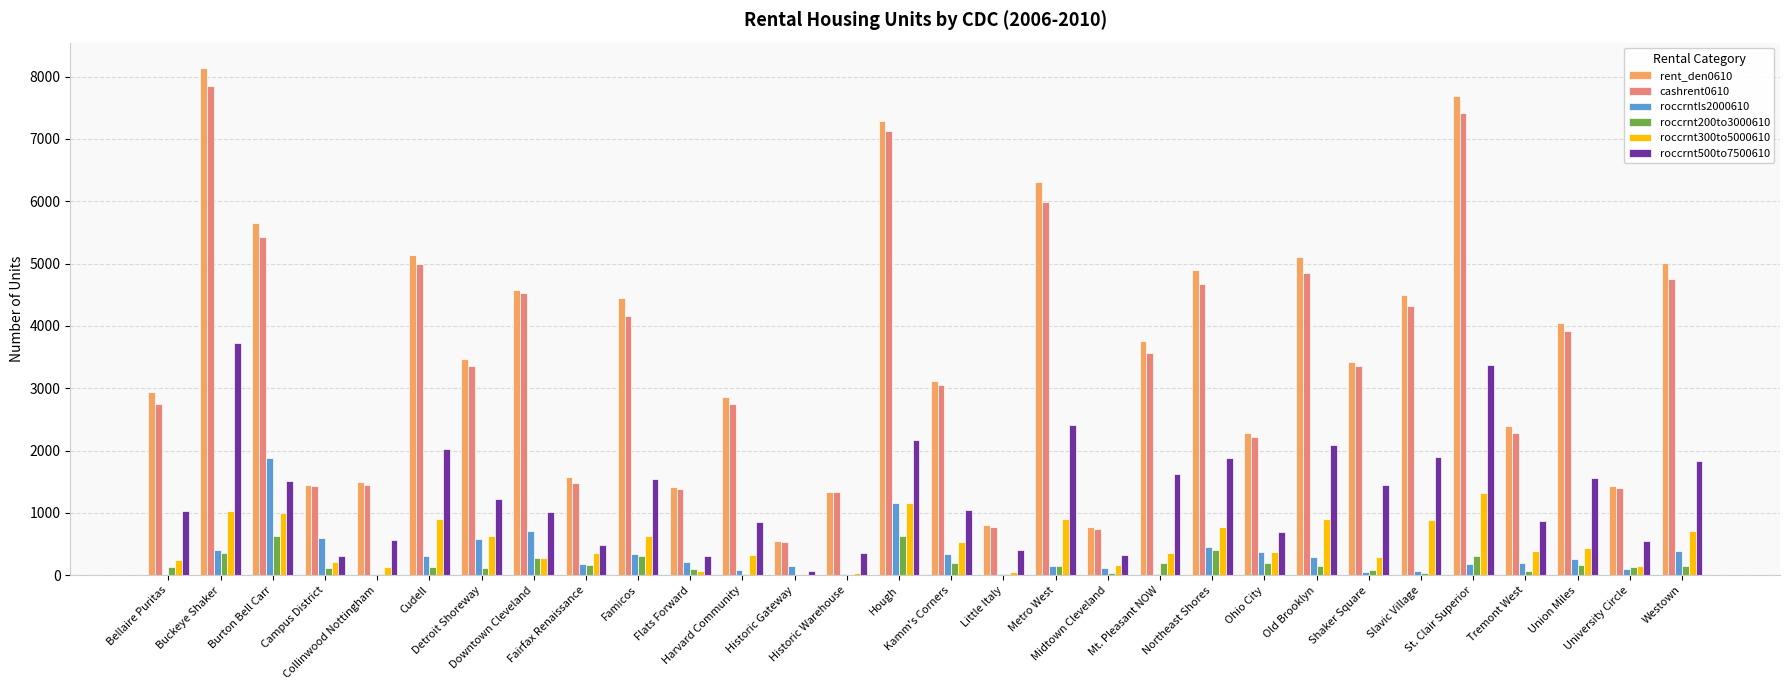

What is the greatest value displayed?

8136.9